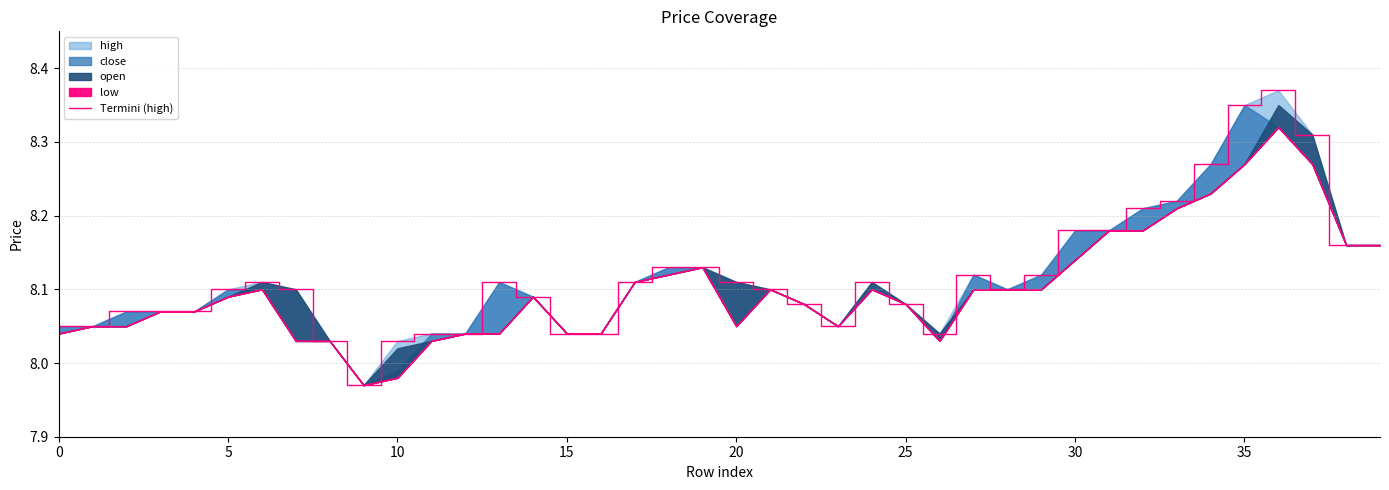

True or false: there are more than 1 points higher than both neighbors.

True